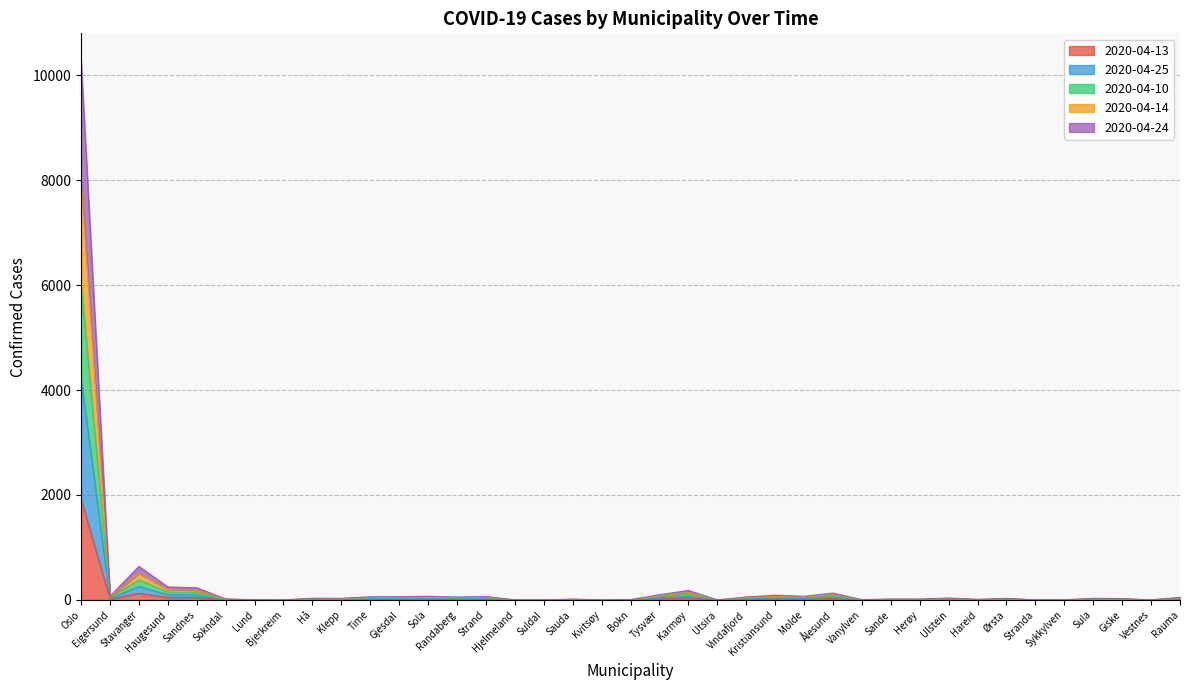

Count the number of data series in this chart.

5